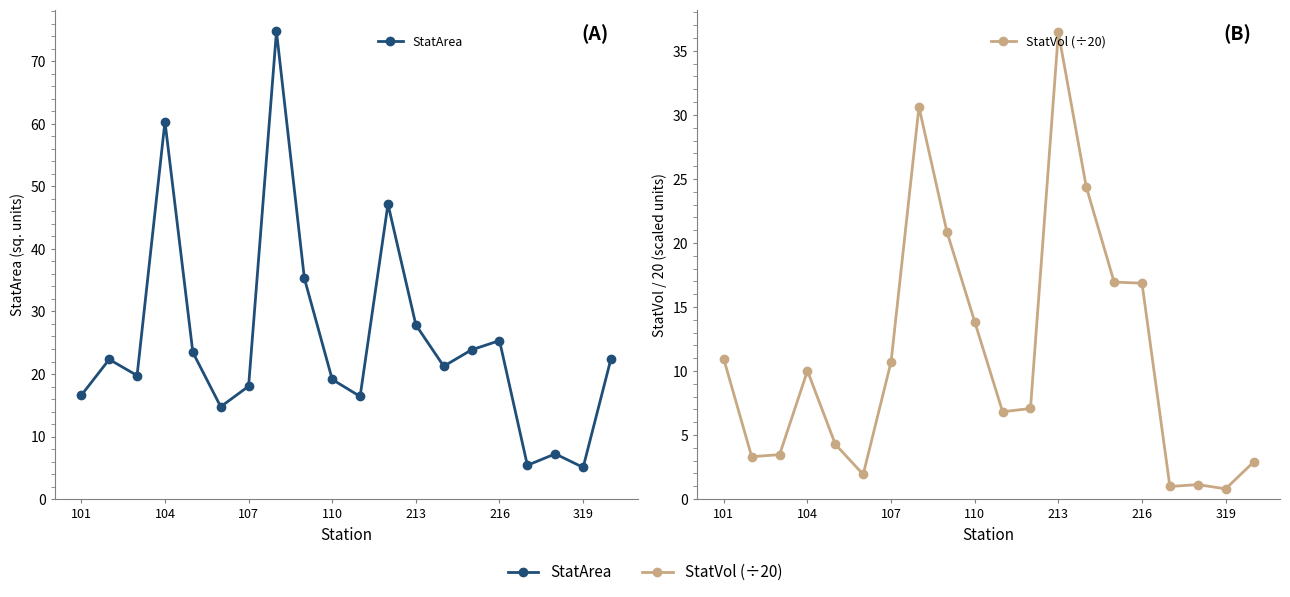

How many distinct data groups are displayed?

2